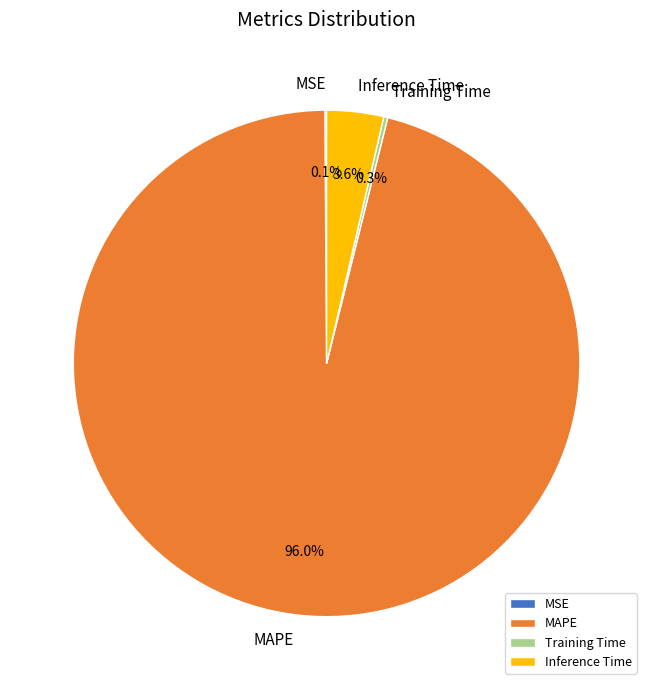

To the nearest percent, what percentage of the pie is Inference Time?

4%